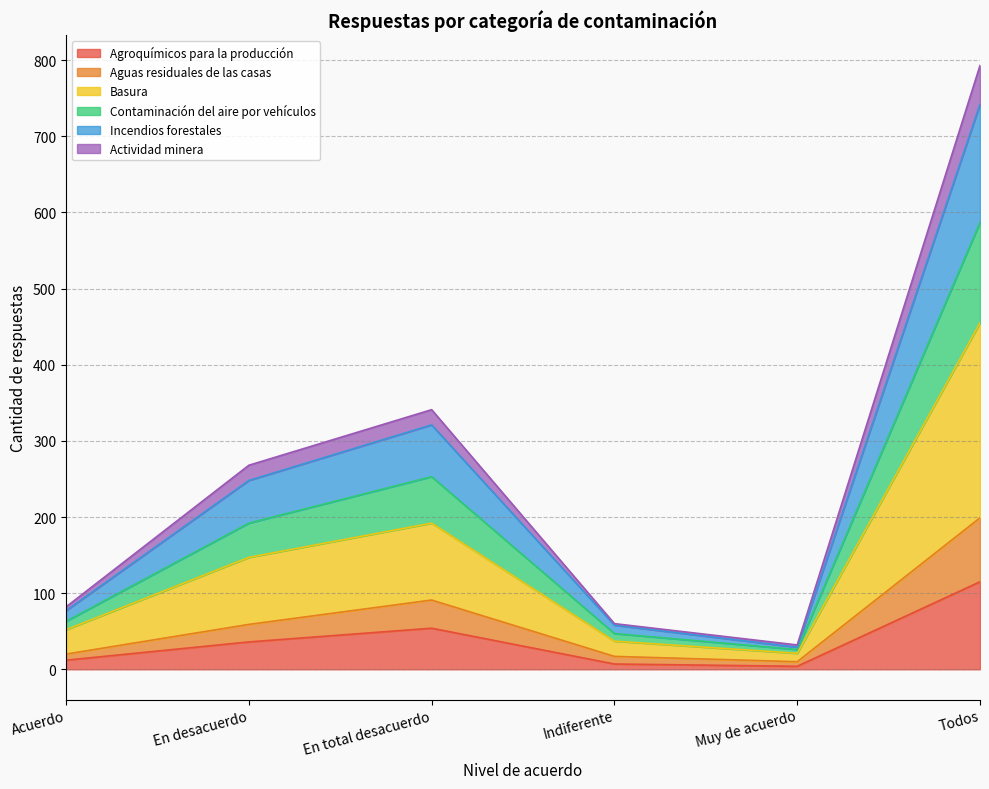

At which category is the sum across all series the highest?

Todos